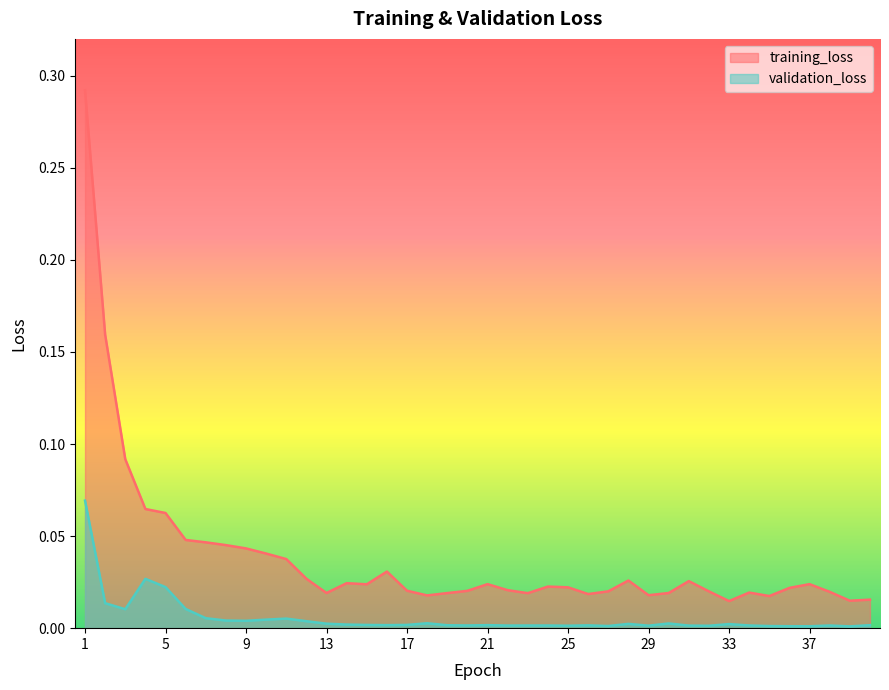

The value of training_loss at 11 is 0.0. True or false?

False